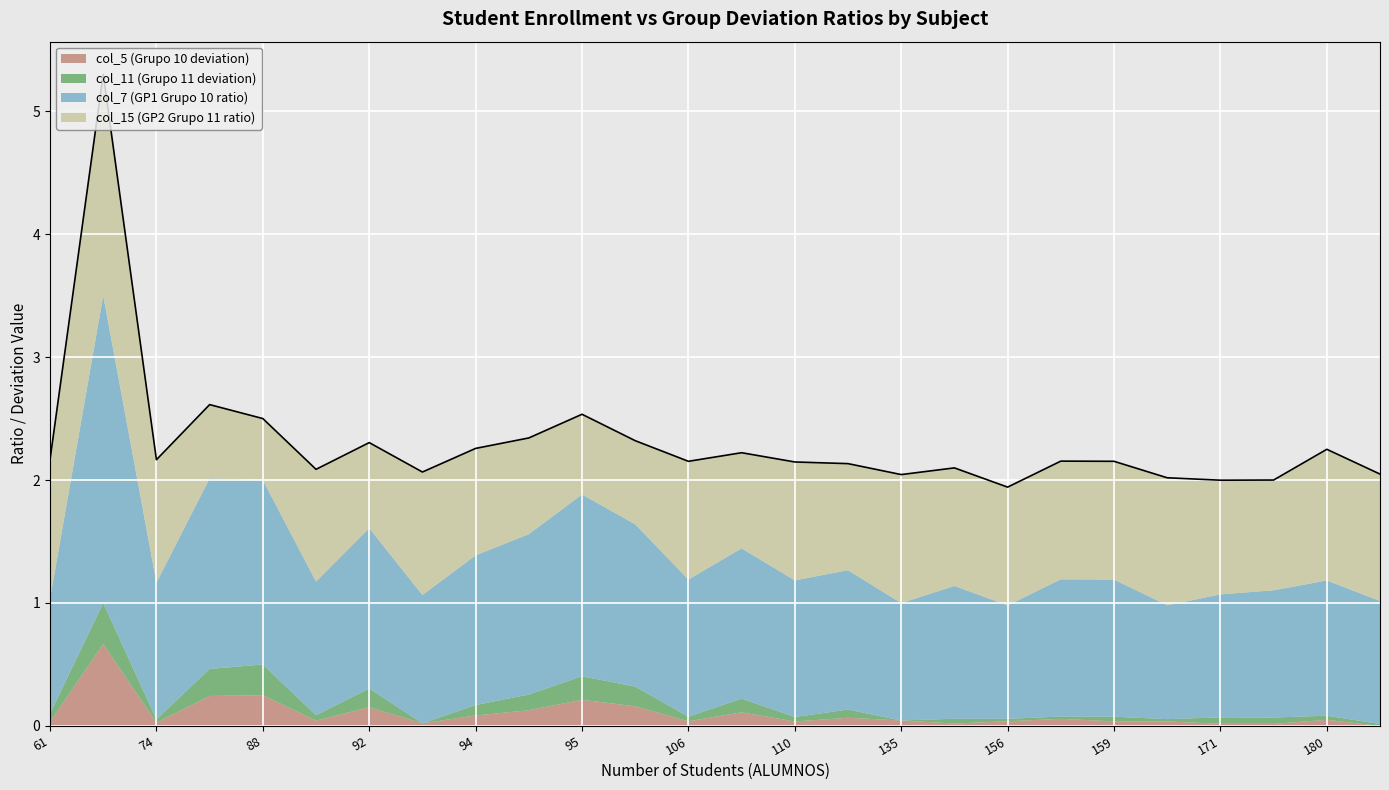

What is the sum of all col_15 (GP2 Grupo 11 ratio) values?

24.0